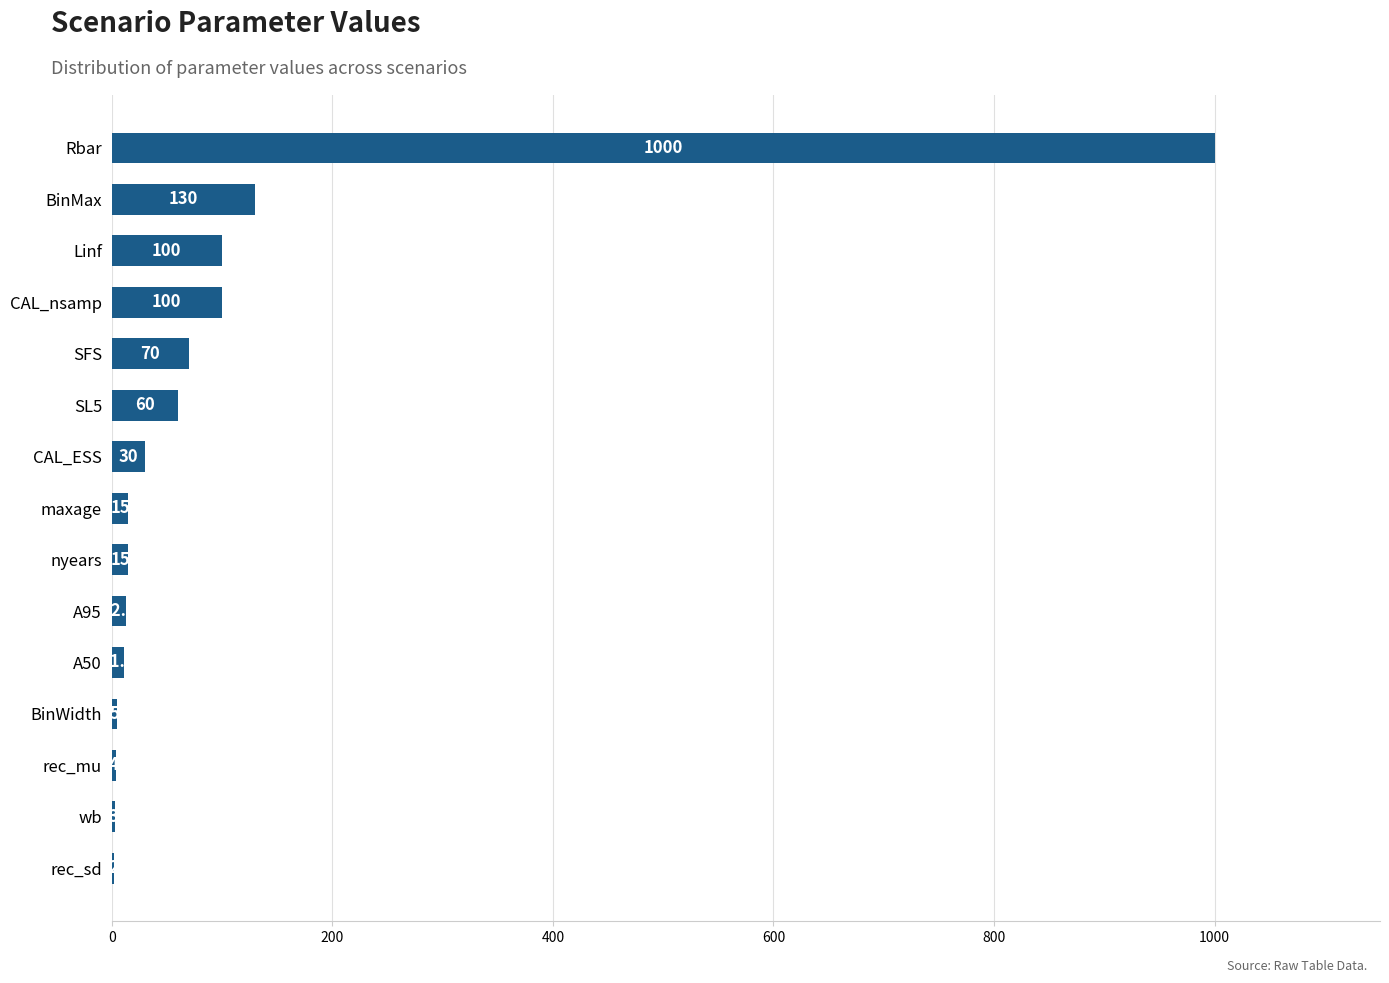

Reading top to bottom, what are all the values shown in this chart?

Rbar=1000.0	BinMax=130.0	Linf=100.0	CAL_nsamp=100.0	SFS=70.0	SL5=60.0	CAL_ESS=30.0	maxage=15.0	nyears=15.0	A95=12.5	A50=11.5	BinWidth=5.0	rec_mu=4.0	wb=3.0	rec_sd=2.0